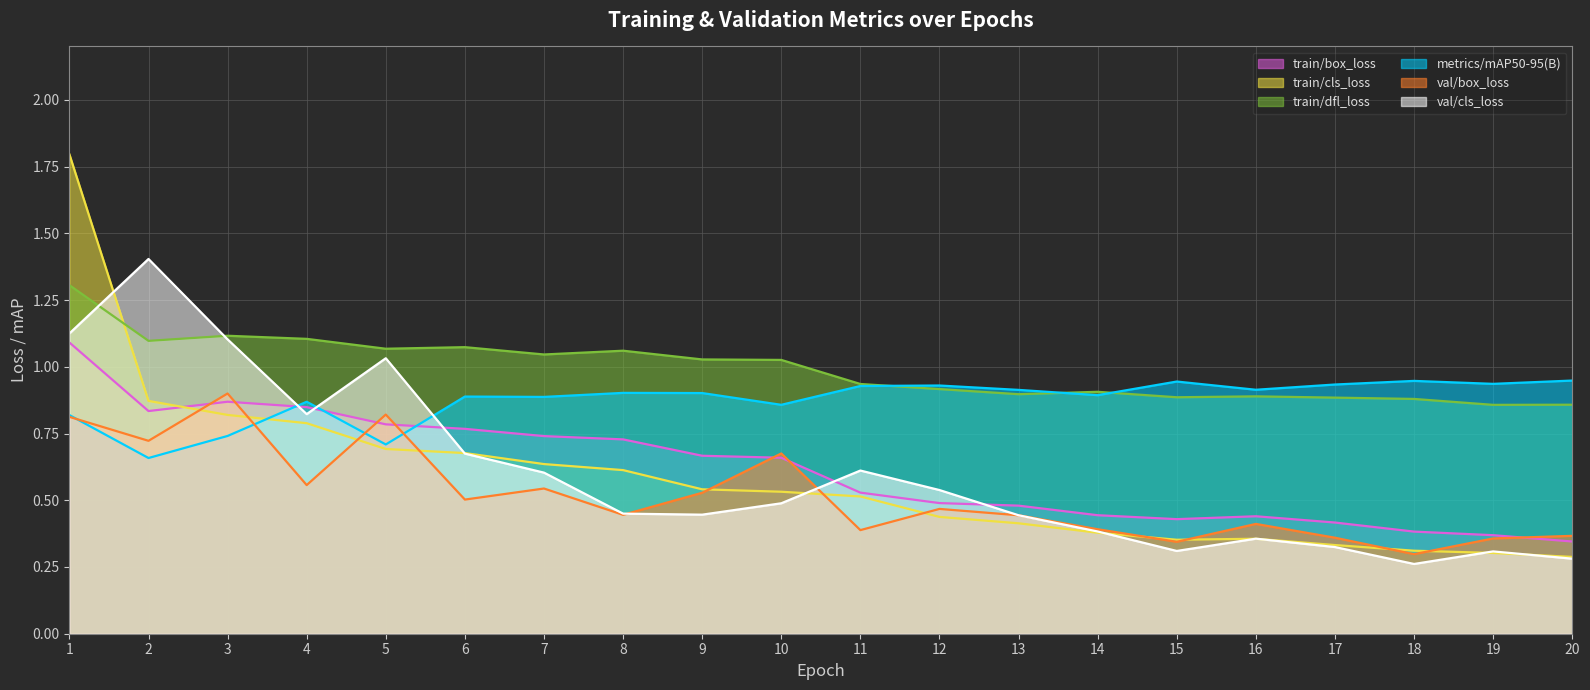

Reading left to right, what are all the values shown in this chart?

train/box_loss: 1=1.1	2=0.8	3=0.9	4=0.8	5=0.8	6=0.8	7=0.7	8=0.7	9=0.7	10=0.7	11=0.5	12=0.5	13=0.5	14=0.4	15=0.4	16=0.4	17=0.4	18=0.4	19=0.4	20=0.3
train/cls_loss: 1=1.8	2=0.9	3=0.8	4=0.8	5=0.7	6=0.7	7=0.6	8=0.6	9=0.5	10=0.5	11=0.5	12=0.4	13=0.4	14=0.4	15=0.4	16=0.4	17=0.3	18=0.3	19=0.3	20=0.3
train/dfl_loss: 1=1.3	2=1.1	3=1.1	4=1.1	5=1.1	6=1.1	7=1.0	8=1.1	9=1.0	10=1.0	11=0.9	12=0.9	13=0.9	14=0.9	15=0.9	16=0.9	17=0.9	18=0.9	19=0.9	20=0.9
metrics/mAP50-95(B): 1=0.8	2=0.7	3=0.7	4=0.9	5=0.7	6=0.9	7=0.9	8=0.9	9=0.9	10=0.9	11=0.9	12=0.9	13=0.9	14=0.9	15=0.9	16=0.9	17=0.9	18=0.9	19=0.9	20=0.9
val/box_loss: 1=0.8	2=0.7	3=0.9	4=0.6	5=0.8	6=0.5	7=0.5	8=0.4	9=0.5	10=0.7	11=0.4	12=0.5	13=0.4	14=0.4	15=0.3	16=0.4	17=0.4	18=0.3	19=0.4	20=0.4
val/cls_loss: 1=1.1	2=1.4	3=1.1	4=0.8	5=1.0	6=0.7	7=0.6	8=0.4	9=0.4	10=0.5	11=0.6	12=0.5	13=0.4	14=0.4	15=0.3	16=0.4	17=0.3	18=0.3	19=0.3	20=0.3